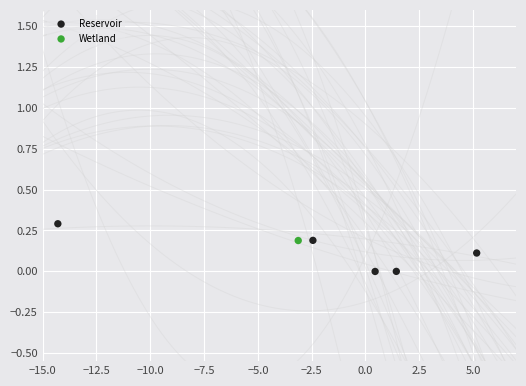

What are all the series names shown in the legend?

Reservoir, Wetland